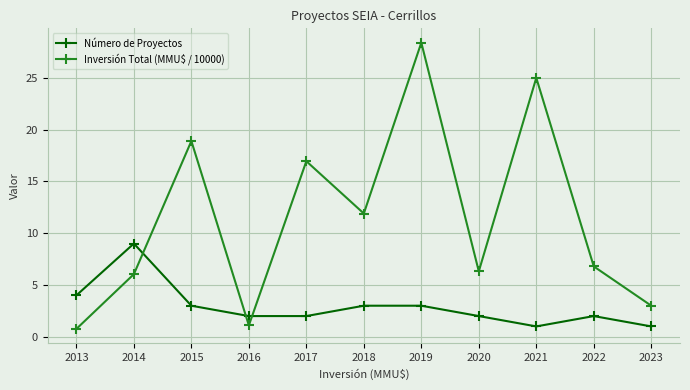

What is the smallest value displayed?

0.8